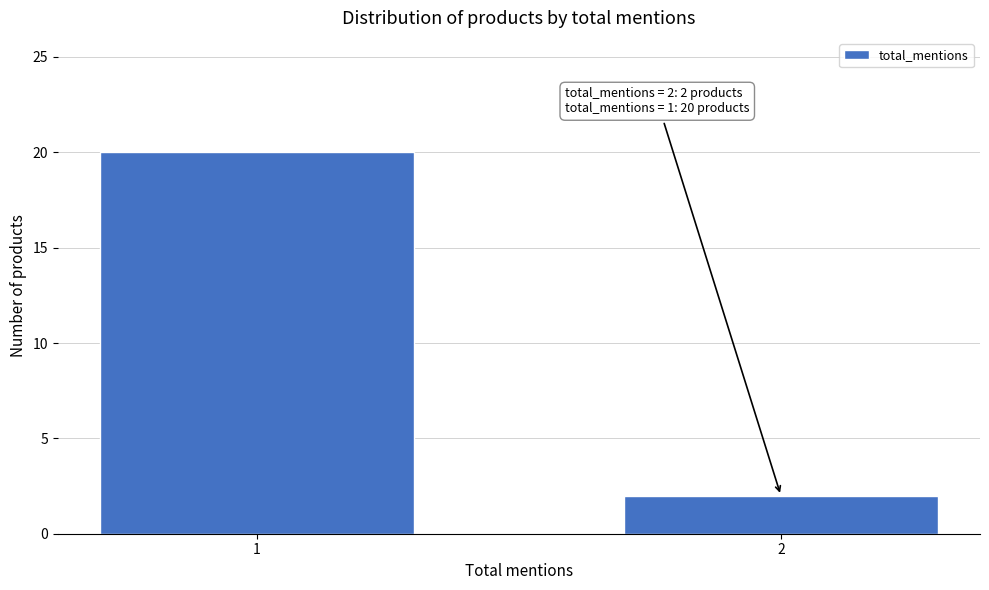

Reading right to left, what are all the values shown in this chart?

2=2	1=20